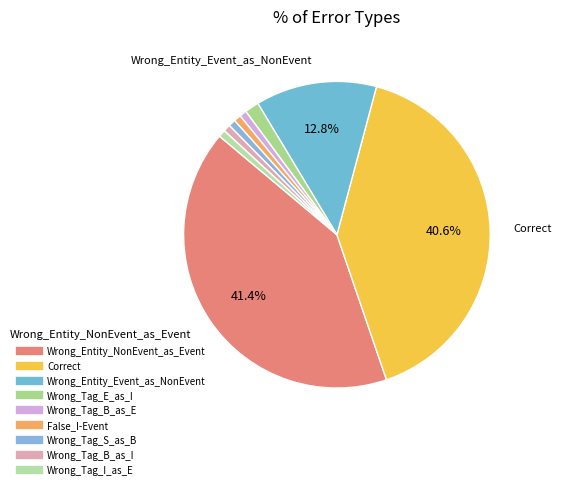

Rank the categories by value from lowest to highest.

Wrong_Tag_B_as_E, False_I-Event, Wrong_Tag_S_as_B, Wrong_Tag_B_as_I, Wrong_Tag_I_as_E, Wrong_Tag_E_as_I, Wrong_Entity_Event_as_NonEvent, Correct, Wrong_Entity_NonEvent_as_Event